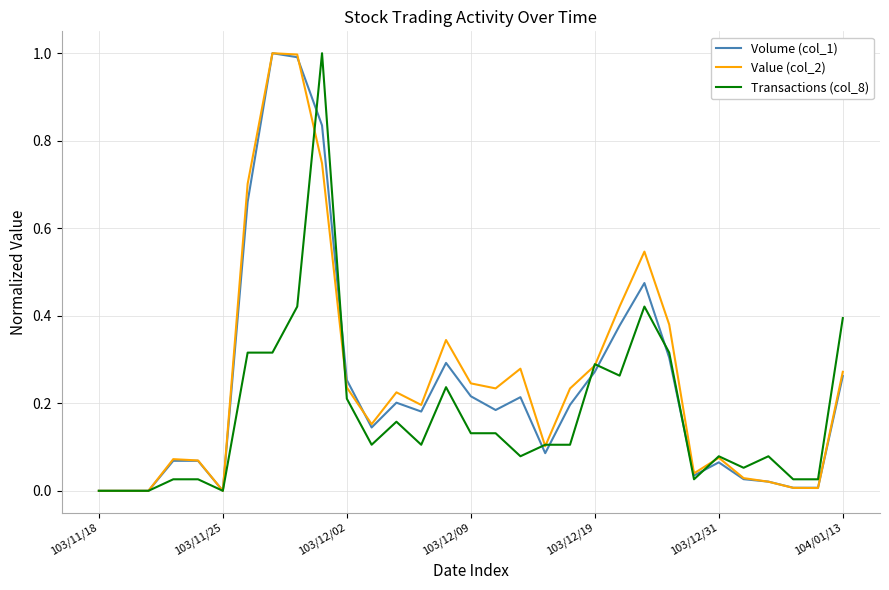

What is the highest value of the Transactions (col_8) series?

1.0